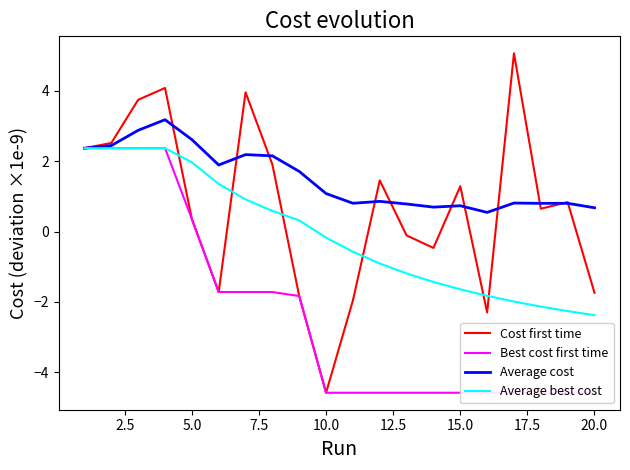

What is the lowest value of the Cost first time series?

-4.6